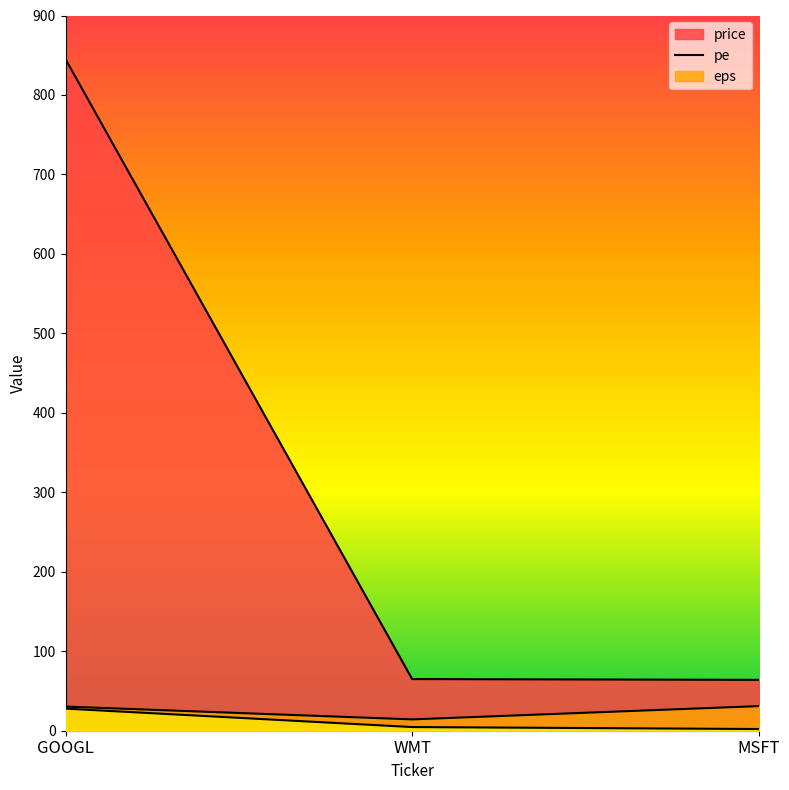

Reading right to left, list all the values displayed in this chart.

price: 64.0	65.0	845.0
pe: 31.0	14.3	30.4
eps: 2.1	4.6	27.8